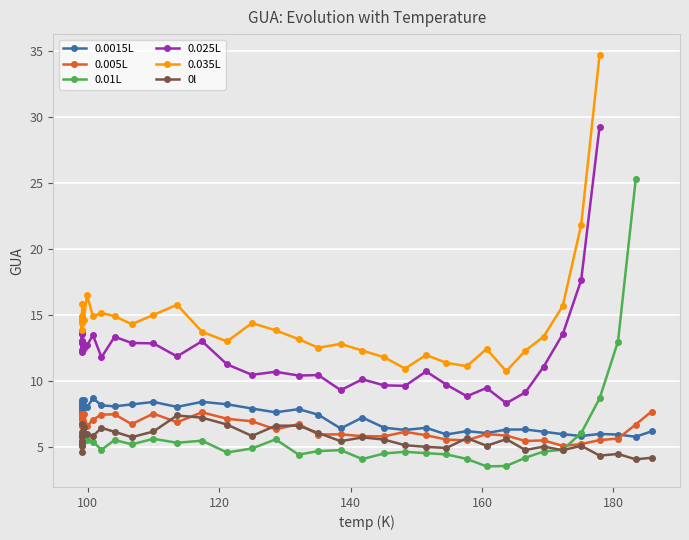

What is the label of the 8th point from the right?

166.6